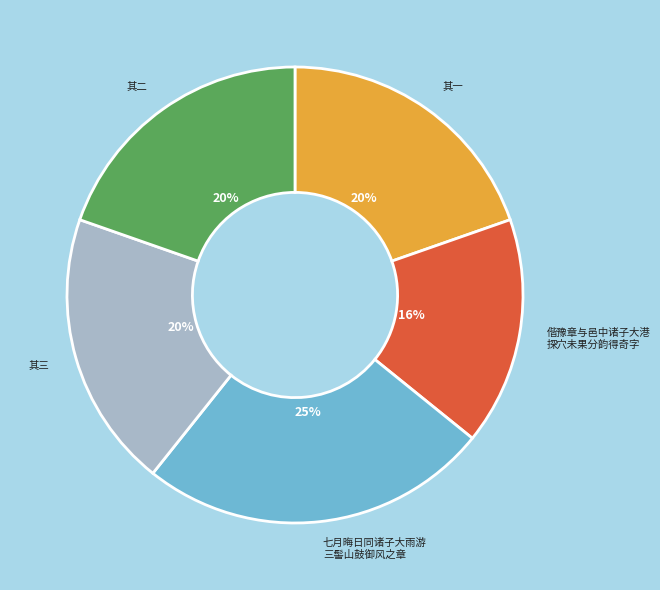

To the nearest percent, what is the average slice percentage?

20%